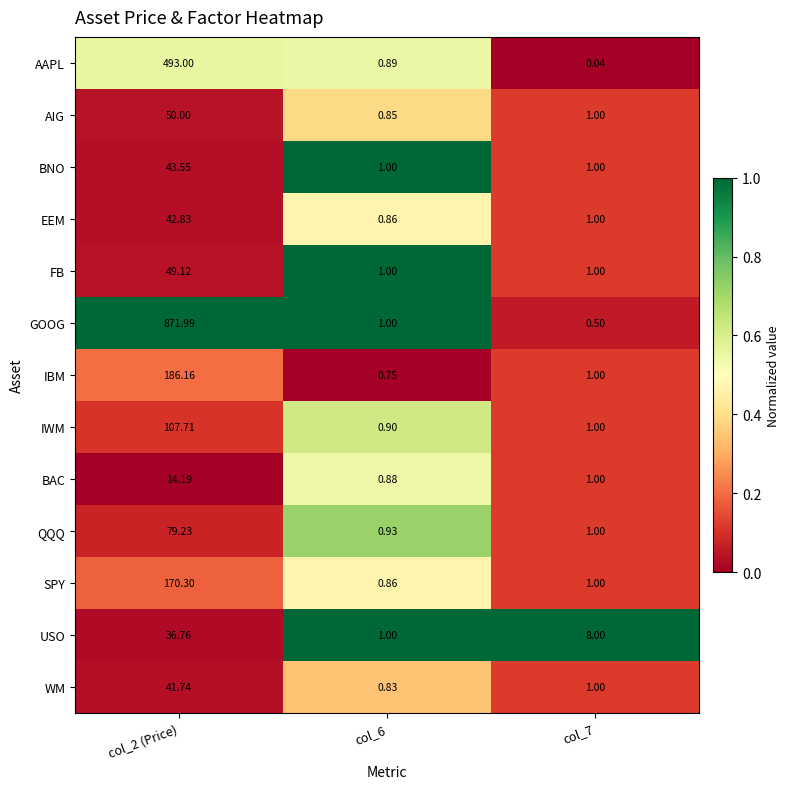

Between col_2 (Price) and col_6, which series saw the biggest shift?

GOOG